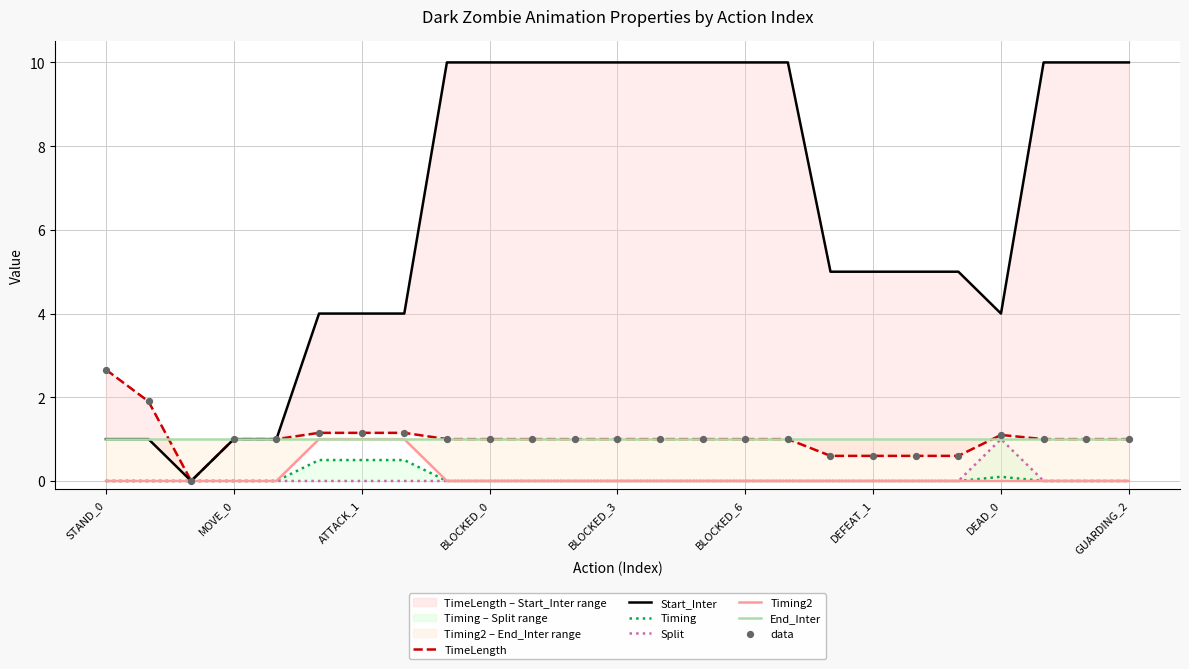

Is the value of Timing at BLOCKED_1 greater than the value of Timing2 at ATTACK_2?

No